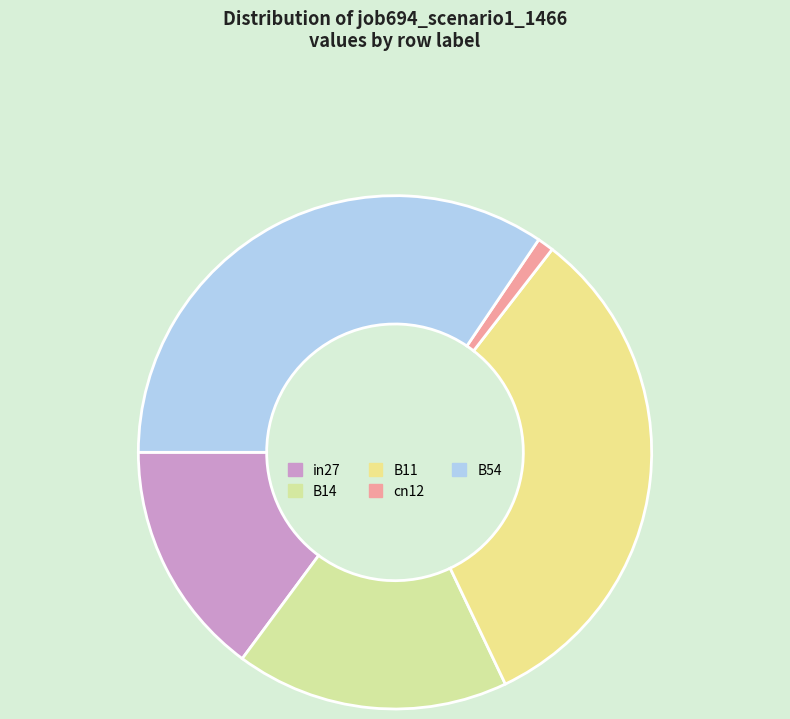

Which has a higher value, B11 or cn12?

B11